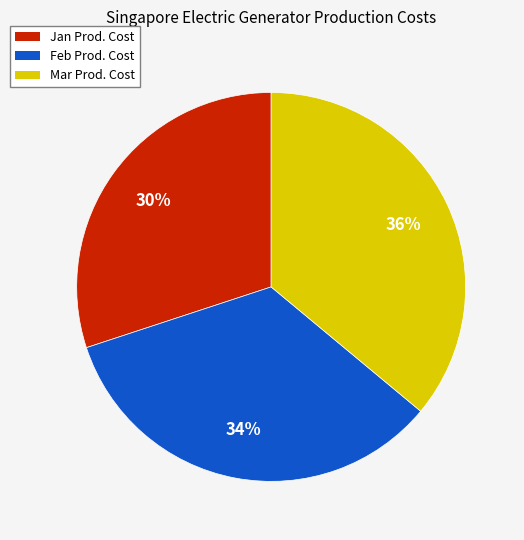

Is there any slice that represents more than half of the pie?

No